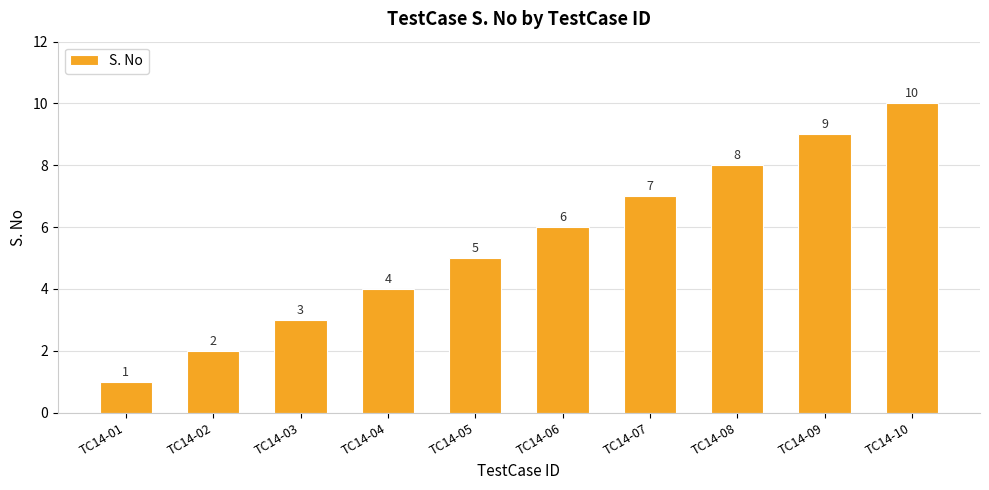

How many values are between 3 and 8?

6